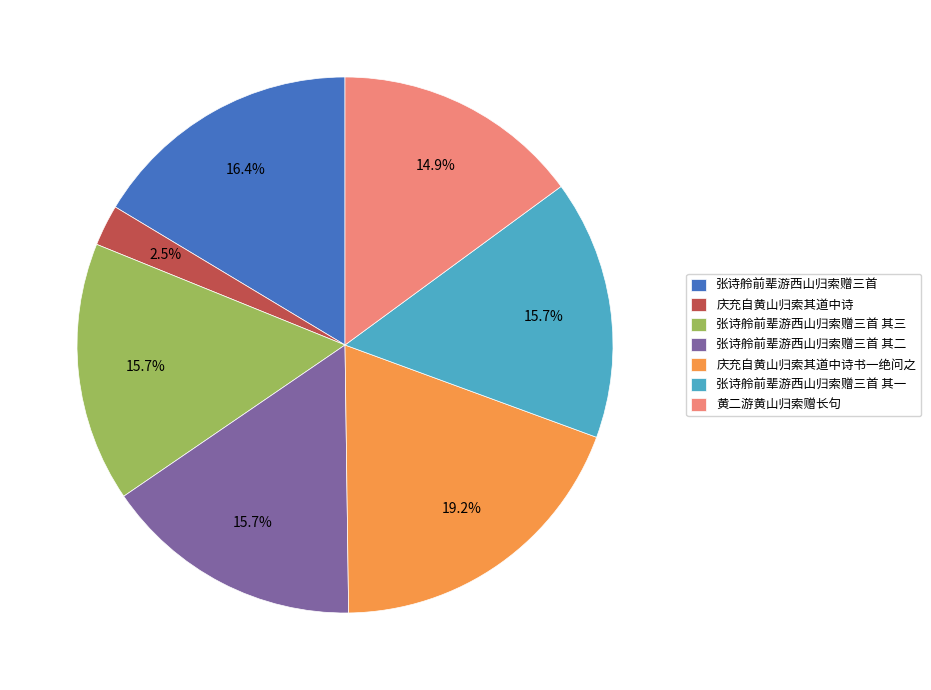

What is the largest slice in the pie chart?

庆充自黄山归索其道中诗书一绝问之